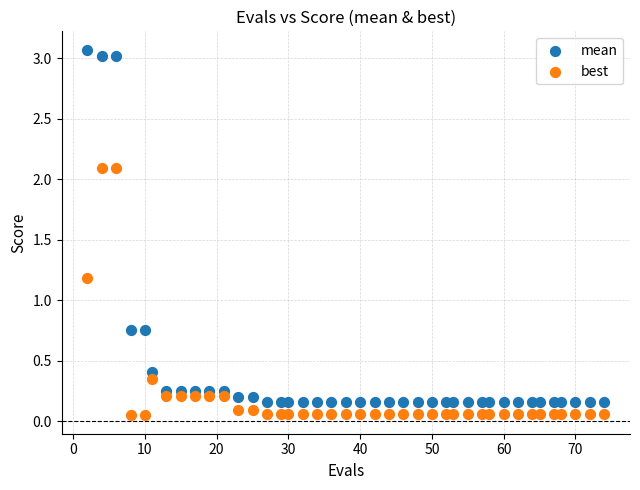

Which series contains the lowest Y value?

best